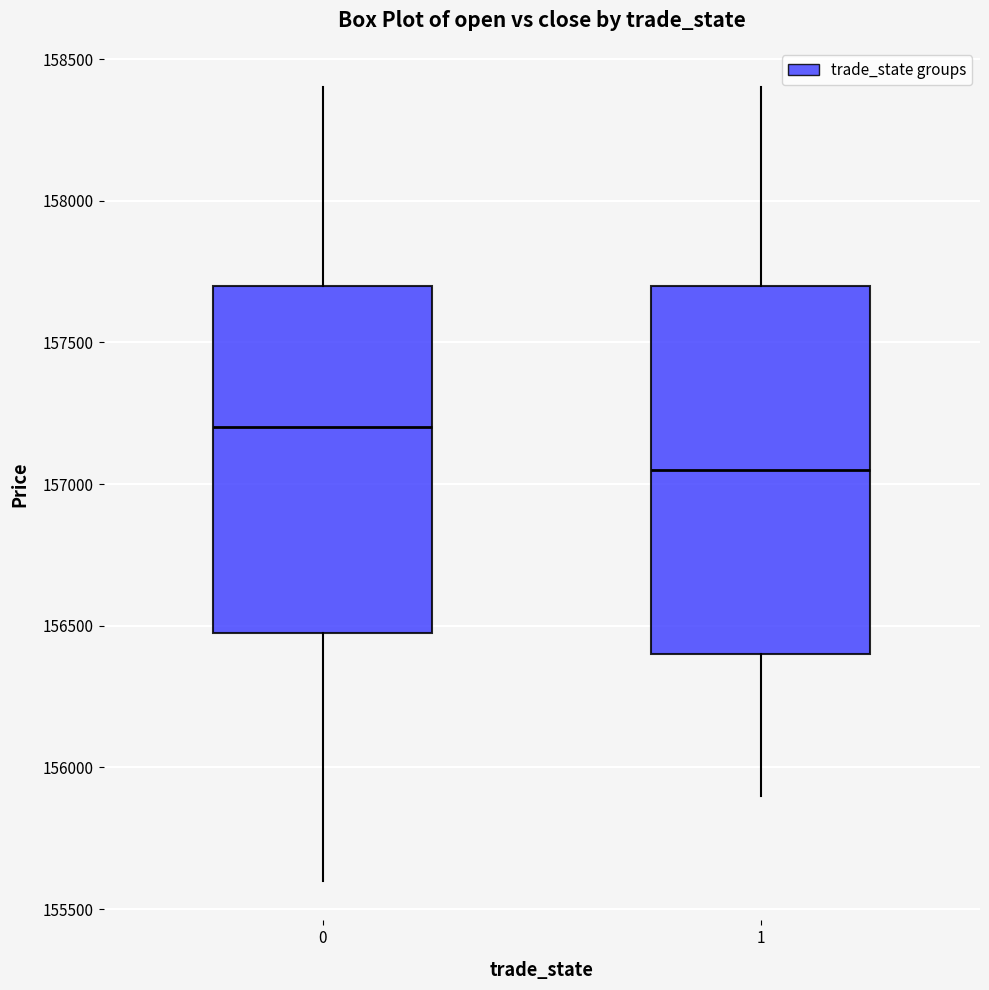

Reading left to right, read every box against the y-axis: the position of its median line, the range the box covers, and the ends of its whiskers. The values are not printed on the chart, so give them approximately, as read against the axis.

0: median 157200, box 156500 to 157700, whiskers 155600 to 158400
1: median 157050, box 156400 to 157700, whiskers 155900 to 158400